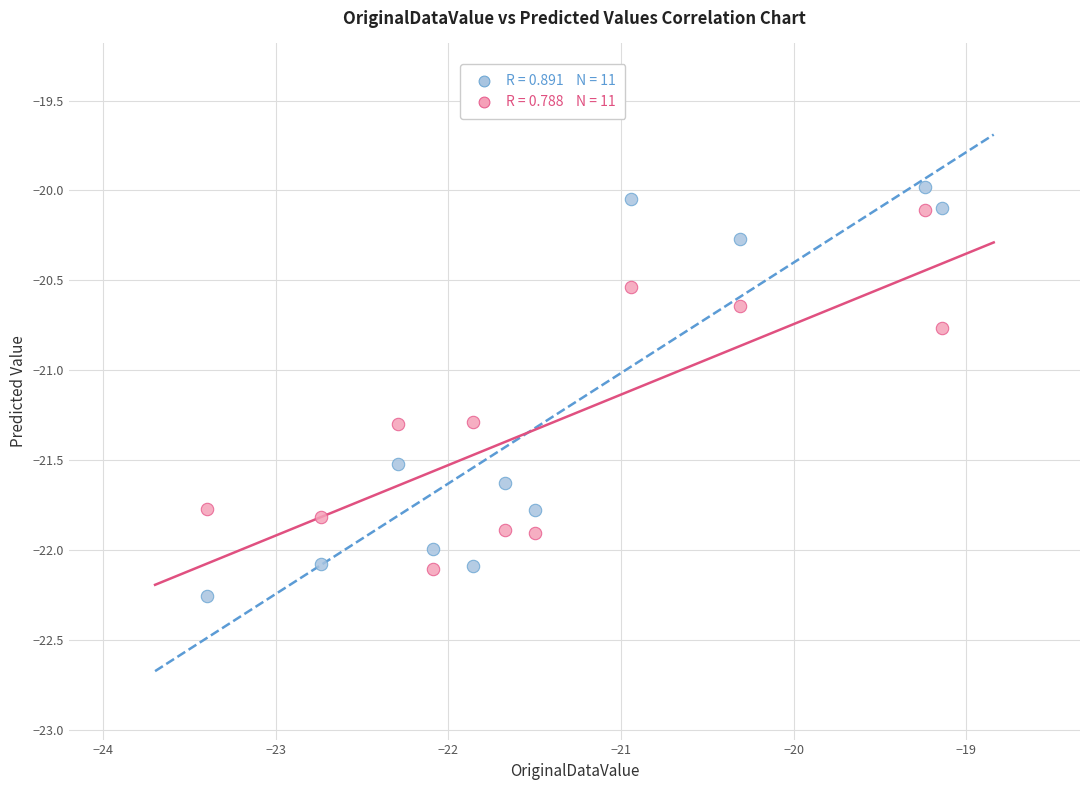

Across all series, what Y value is closest to -21?

-20.8